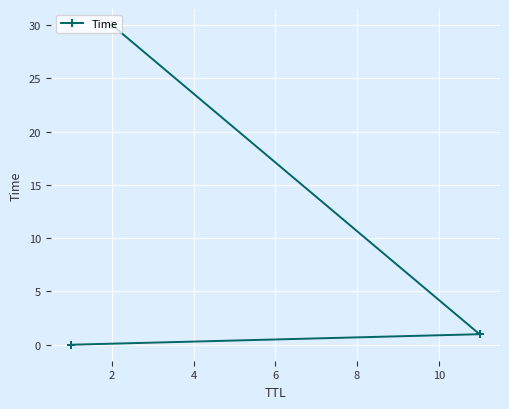

What is the average value?

10.3